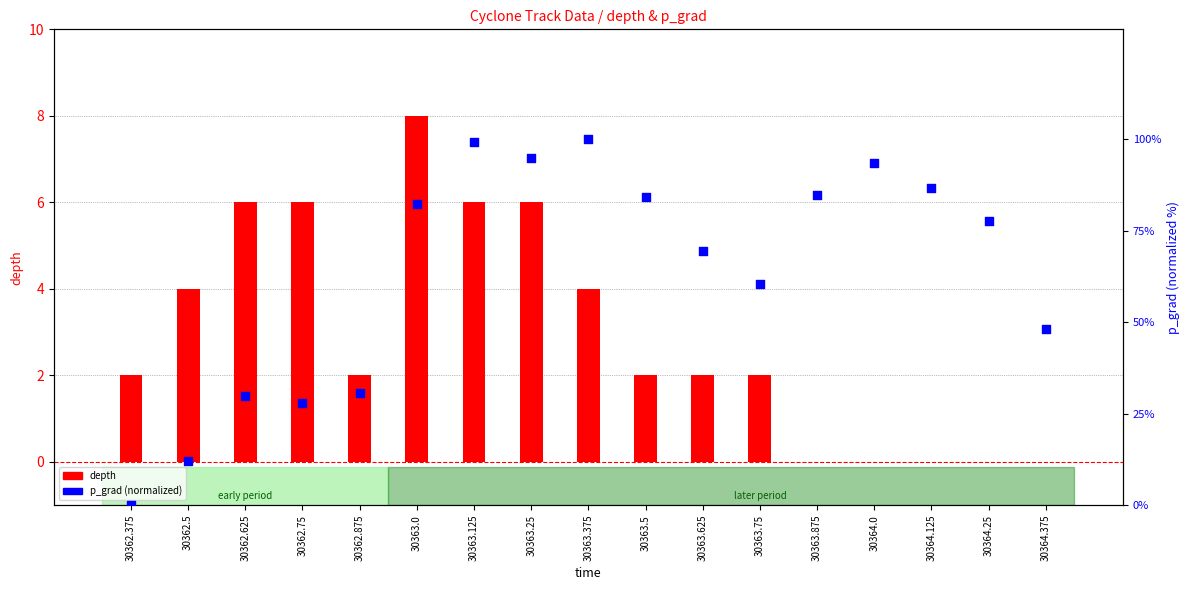

Which series contains the lowest Y value?

depth